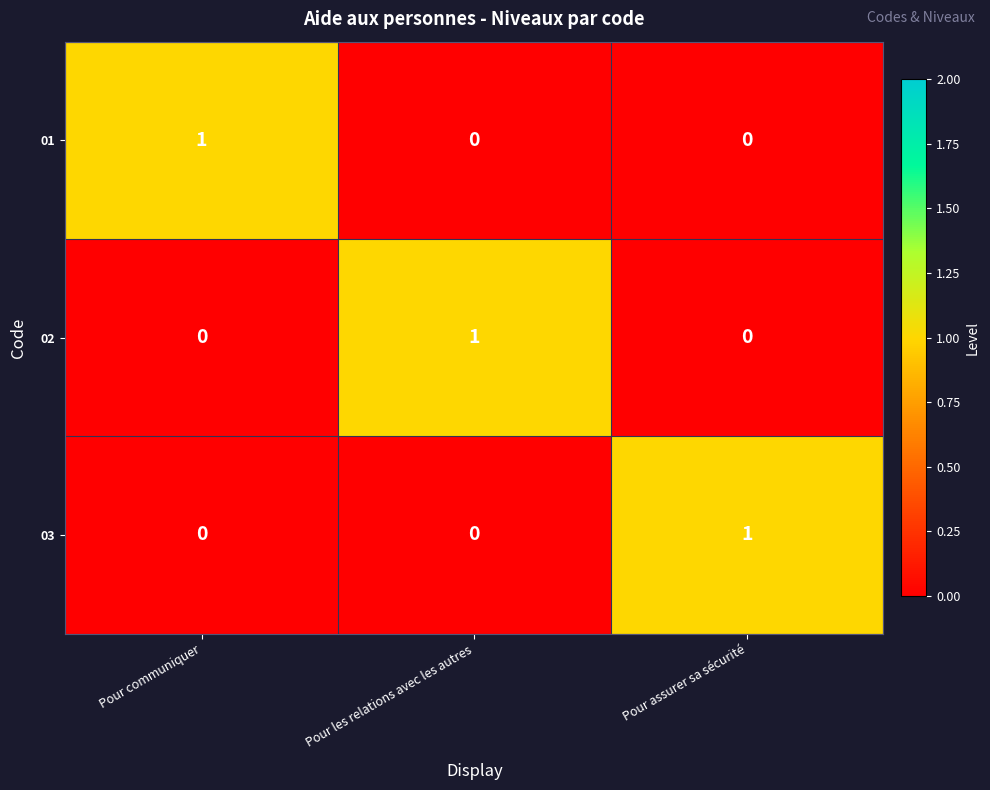

How many data points in 03 are above 0?

1